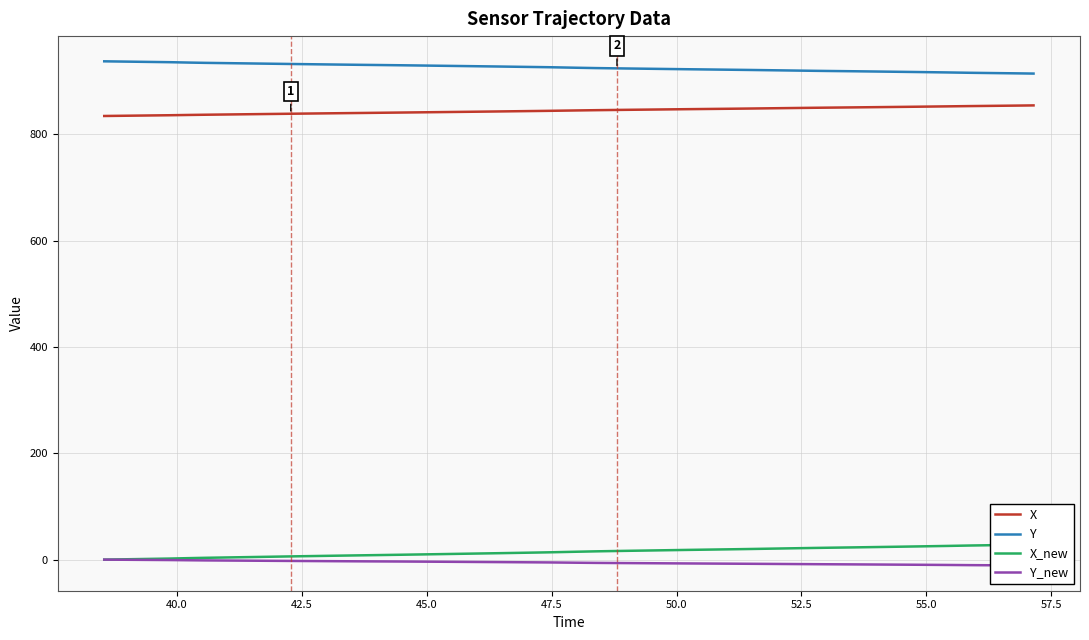

True or false: X and Y cross at least once.

False